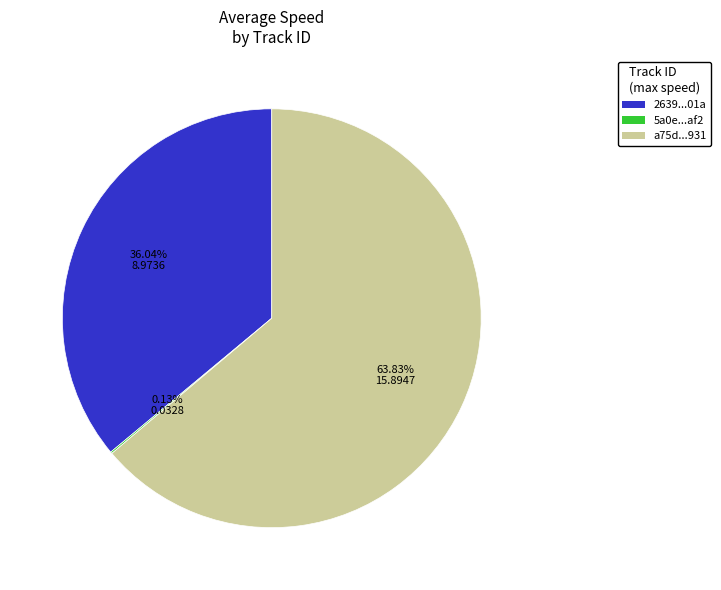

Is there any slice that represents more than half of the pie?

Yes